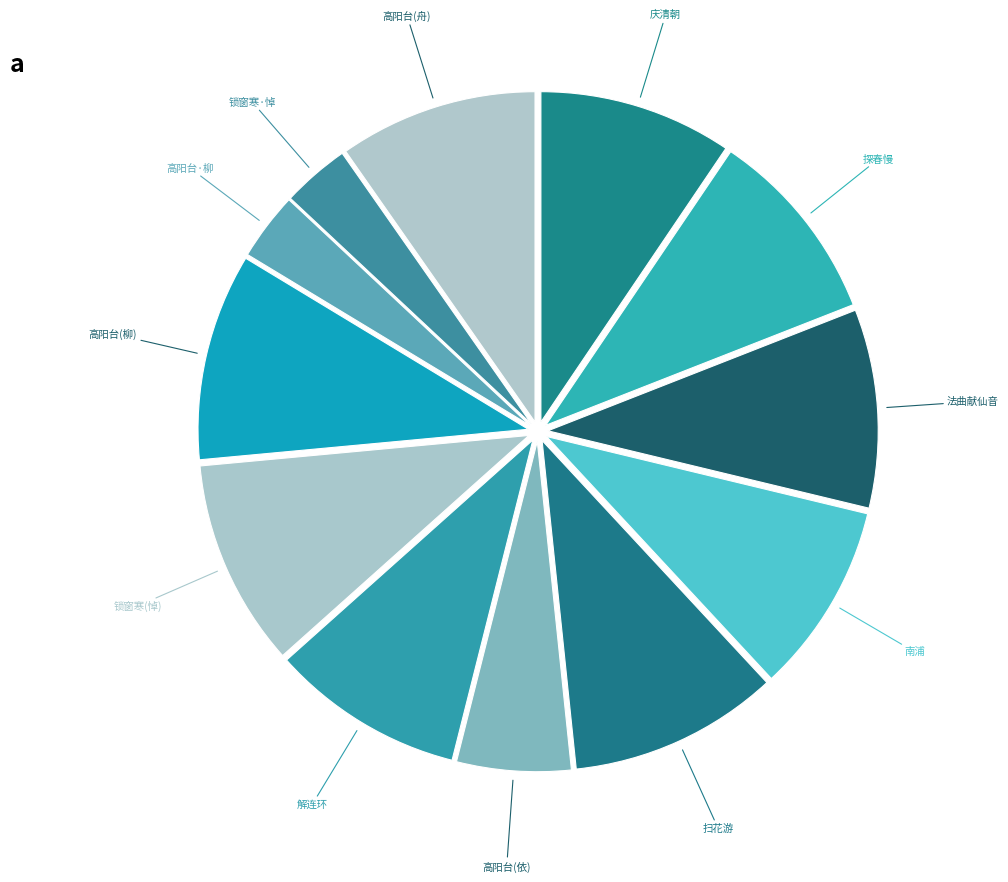

Is there any slice that represents more than half of the pie?

No